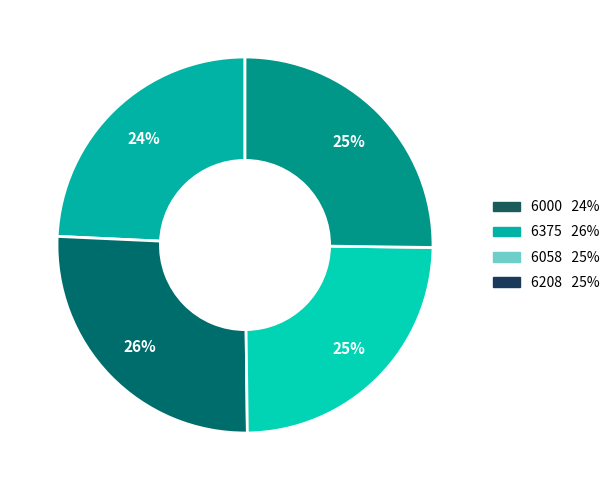

To the nearest percent, what is the average slice percentage?

25%